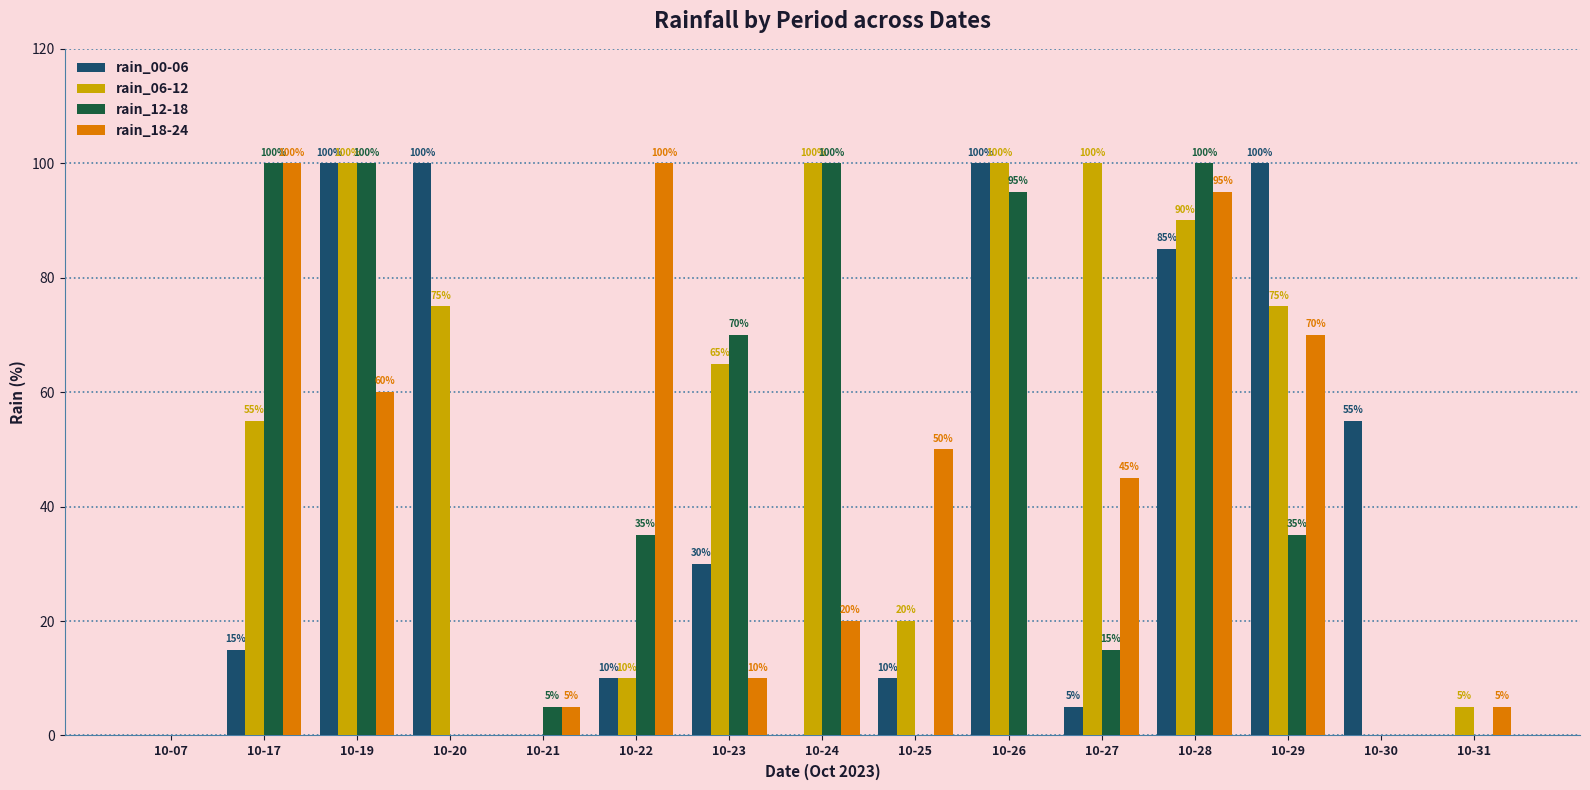

How many distinct data groups are displayed?

4